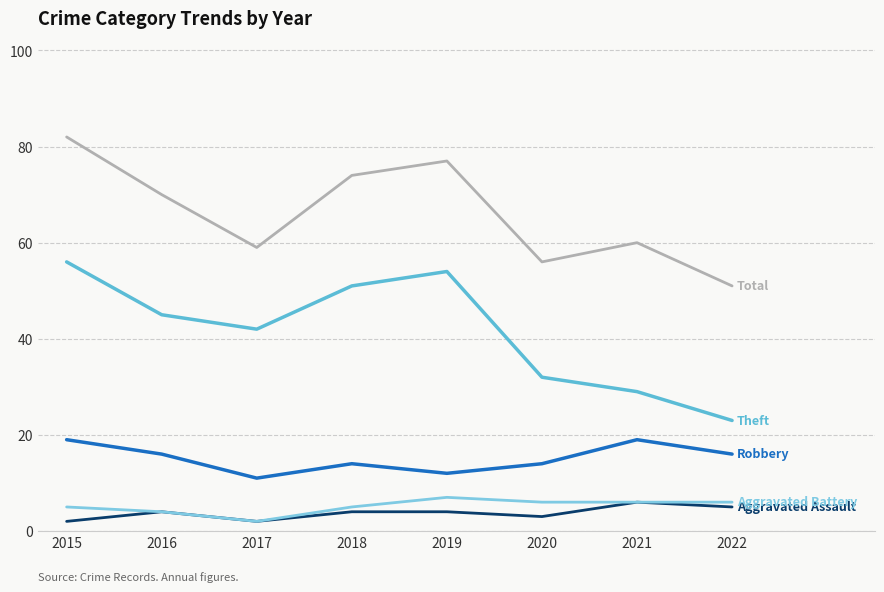

Does the chart display data point markers on the line(s)?

No